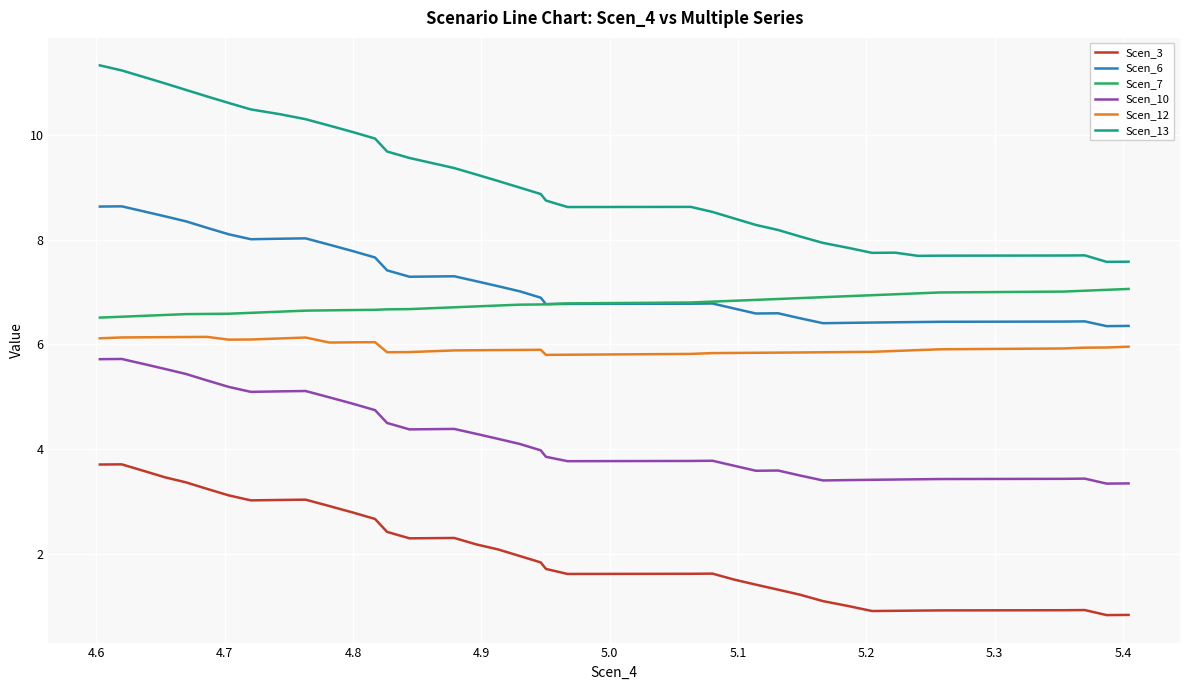

Which series has the largest range (max minus min)?

Scen_13